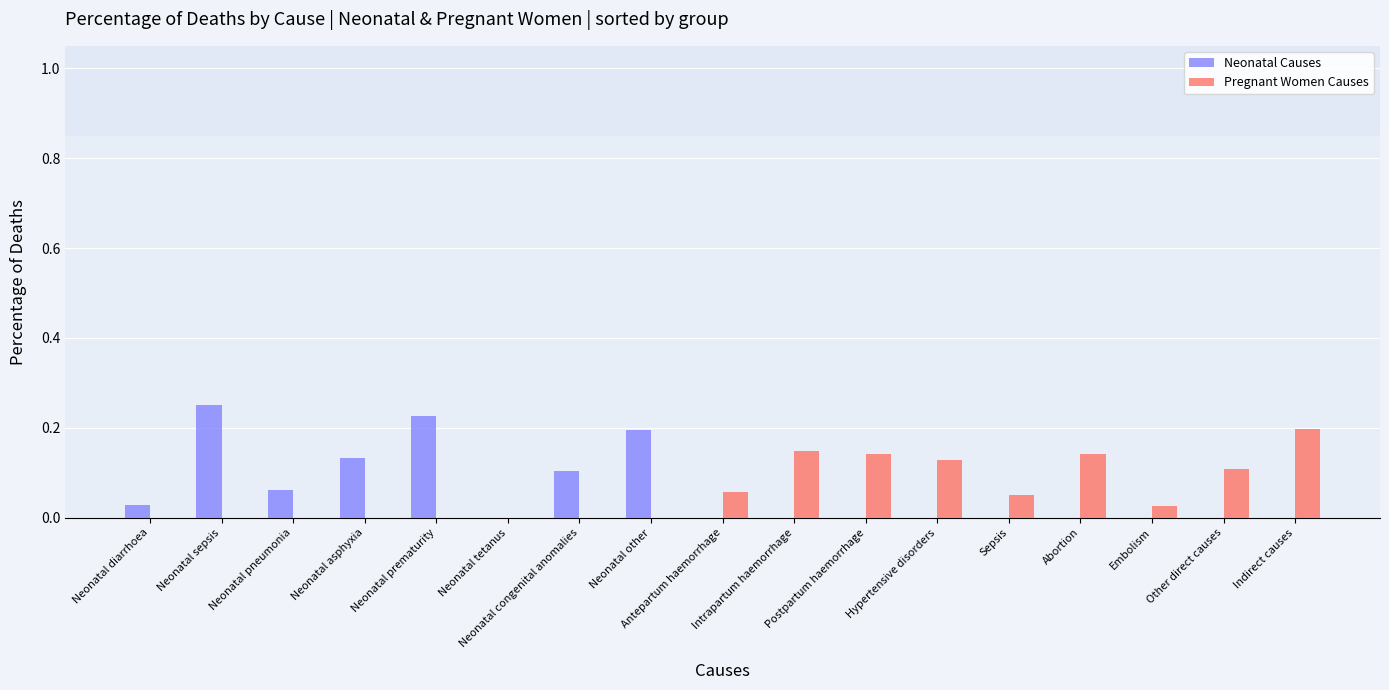

What is the difference between the maximum and minimum values in the Neonatal Causes series?

0.3